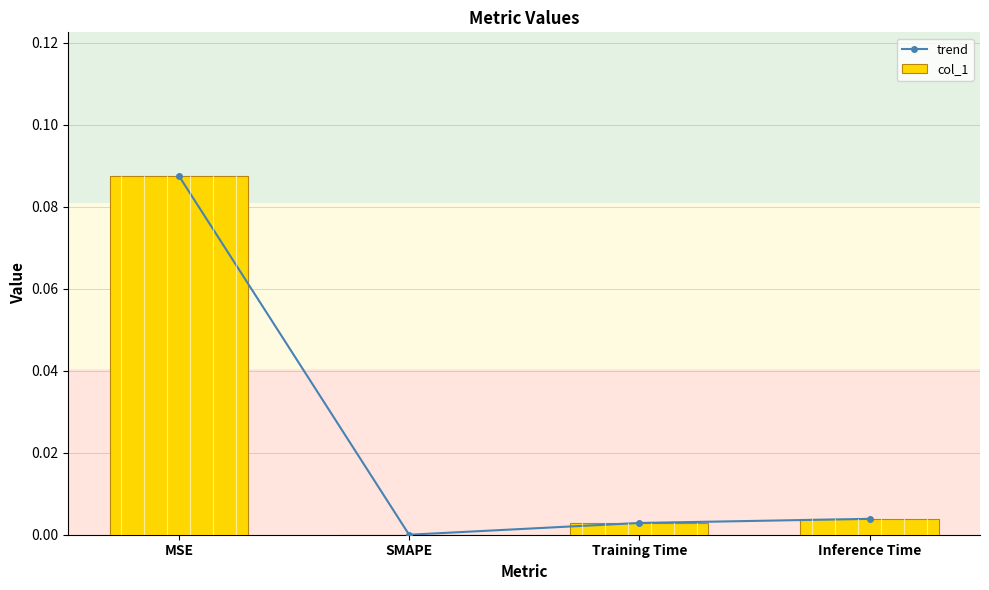

Rank the series at MSE from lowest to highest value.

trend, col_1